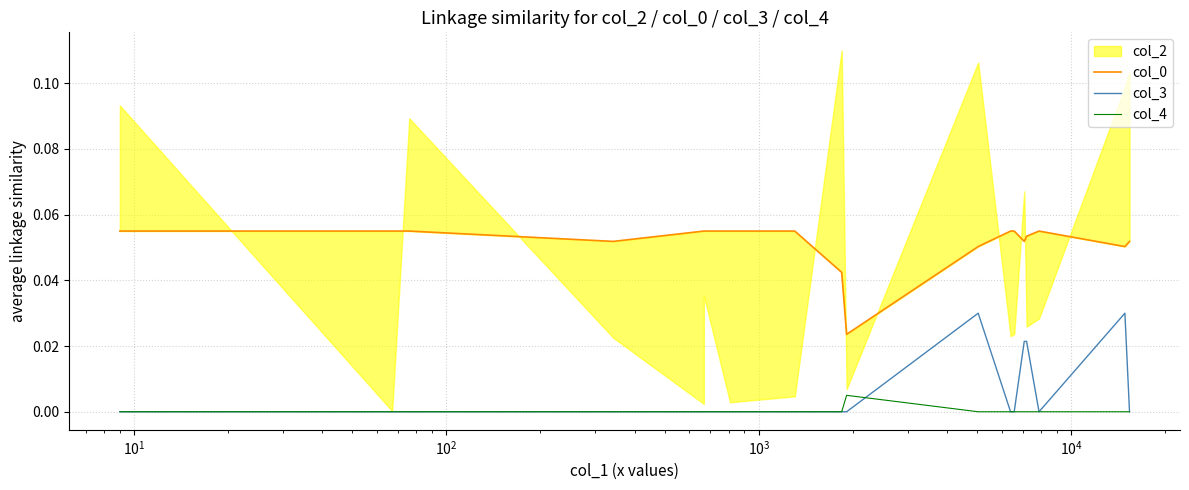

Is it true that col_0 equals 0.0 at 8?

False